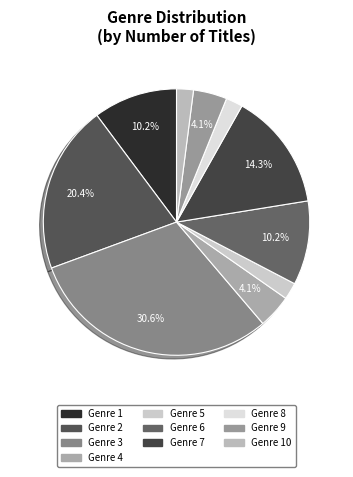

How many segments does this pie chart have?

10